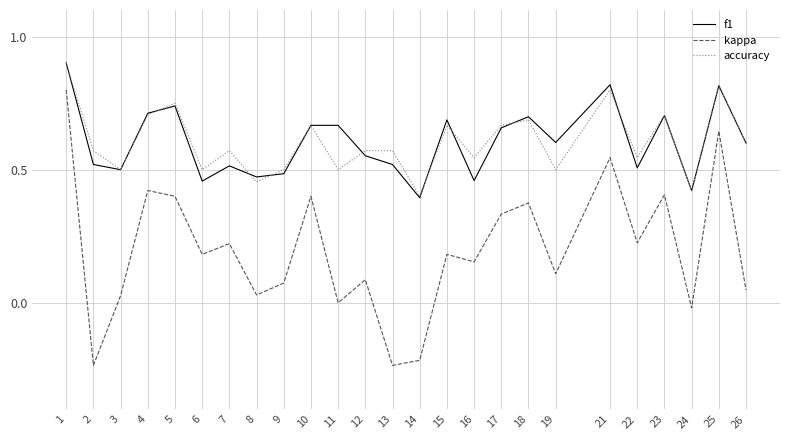

The value of accuracy at 11 is 0.8. True or false?

False